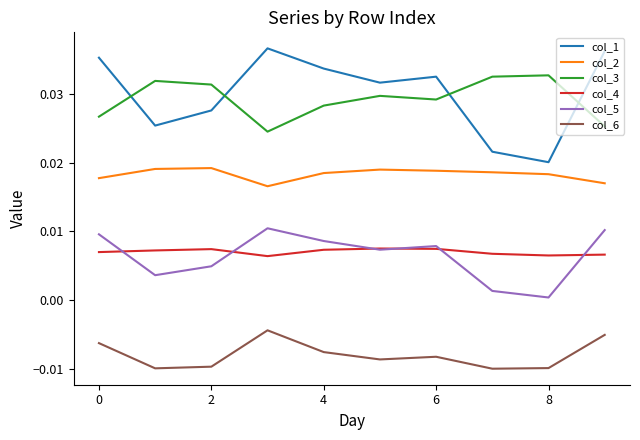

List the series in order of their peak value, highest first.

col_1, col_3, col_2, col_5, col_4, col_6